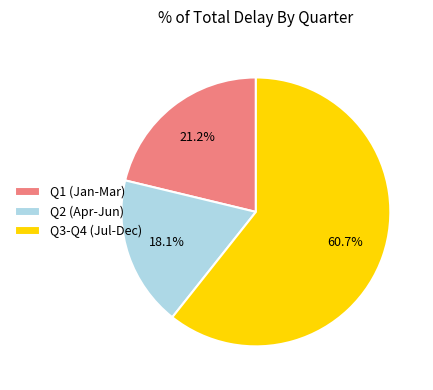

What is the total percentage of Q1 (Jan-Mar) and Q2 (Apr-Jun)?

39.3%